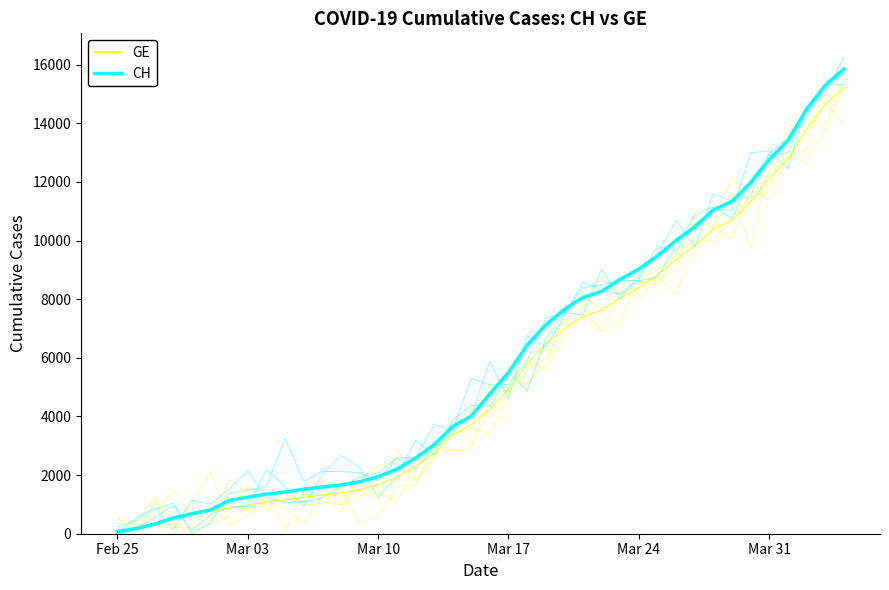

True or false: GE has more than 1 interior local peaks.

True